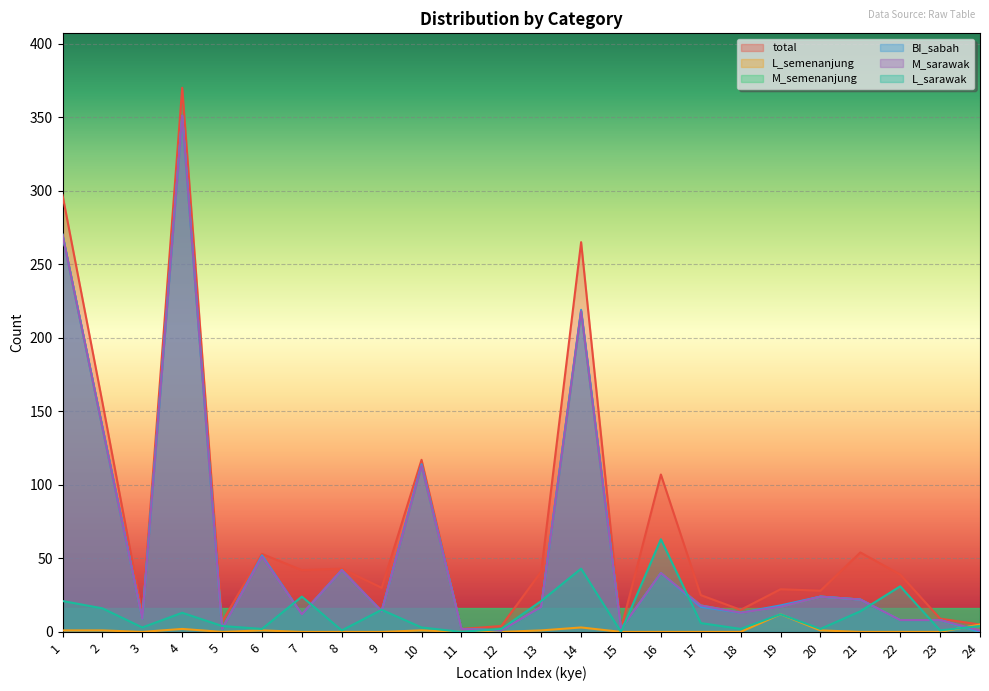

Reading left to right, list all the values displayed in this chart.

total: 297	156	12	370	7	53	42	43	30	117	2	4	41	265	2	107	25	15	29	28	54	39	9	5
L_semenanjung: 1	1	0	2	0	1	0	0	0	1	0	0	1	3	0	0	0	0	12	1	0	0	0	5
M_semenanjung: 270	139	9	351	2	51	12	42	14	113	2	1	17	218	2	40	18	13	17	24	22	8	8	0
BI_sabah: 270	139	9	351	2	52	12	42	14	114	2	1	17	219	2	40	17	13	18	24	22	8	8	0
M_sarawak: 270	139	9	351	2	51	12	42	14	113	2	1	17	218	2	40	18	13	17	24	22	8	8	1
L_sarawak: 21	16	3	13	4	2	24	1	15	3	0	2	21	43	0	63	6	2	12	2	14	31	1	4